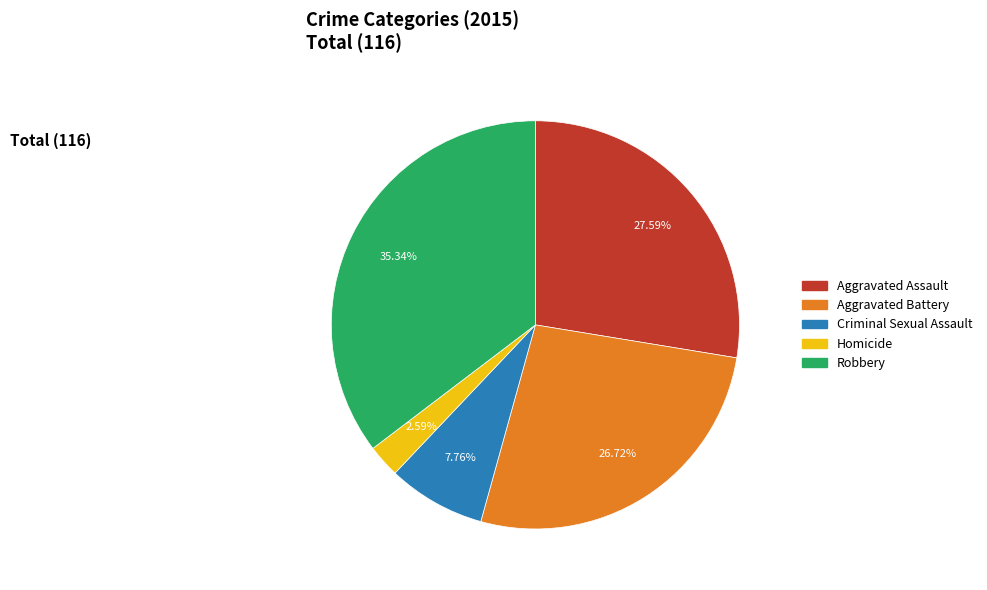

What is the largest slice in the pie chart?

Robbery